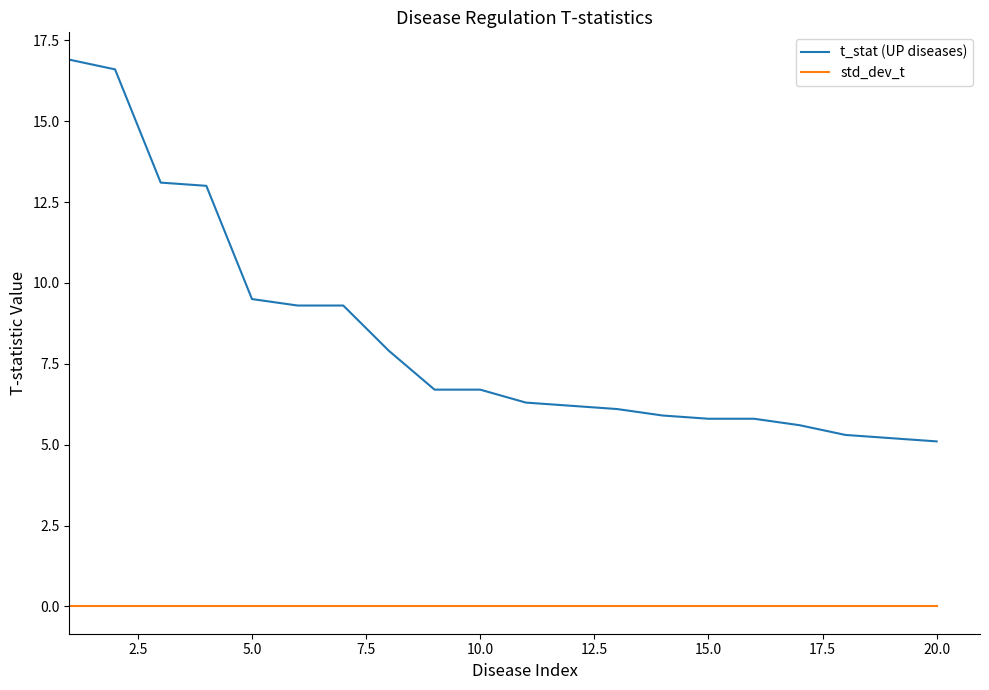

List the series in order of their overall mean, highest first.

t_stat (UP diseases), std_dev_t